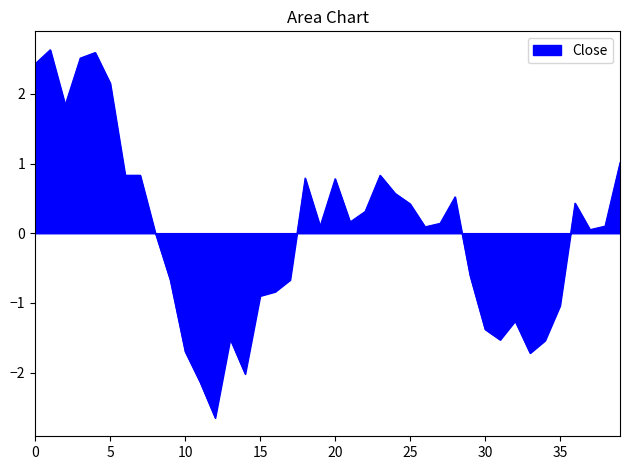

What is the minimum value shown in the chart?

-2.6